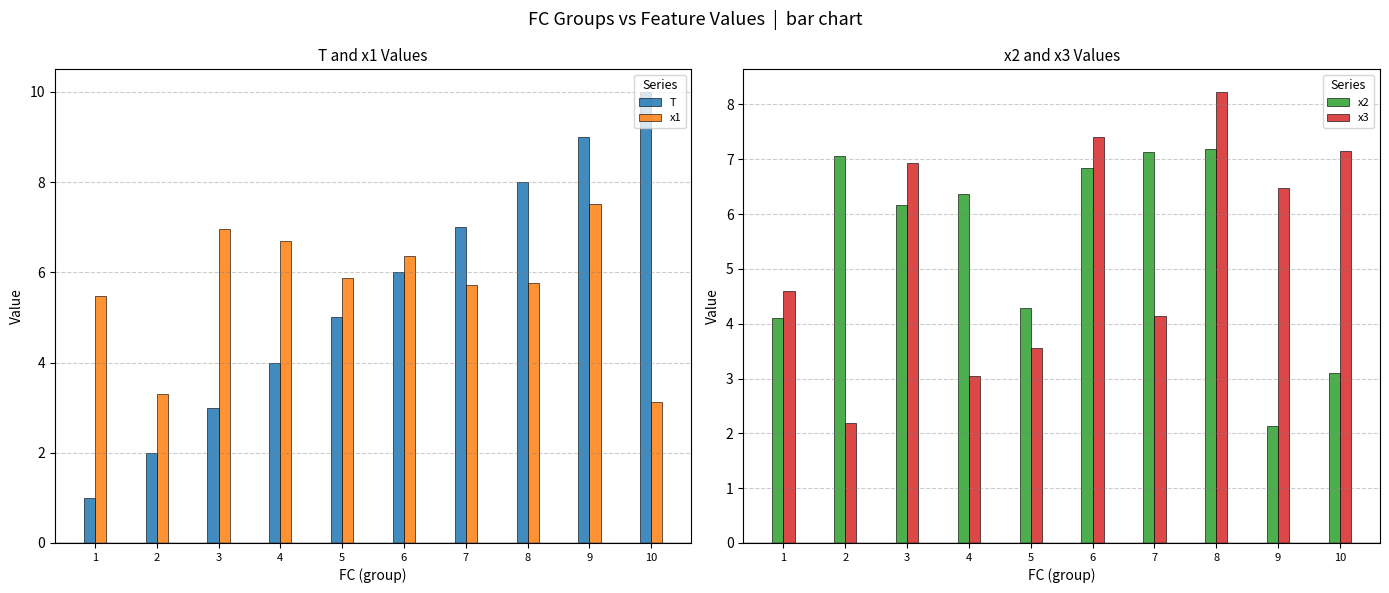

The value of T at 10 is 10.0. True or false?

True